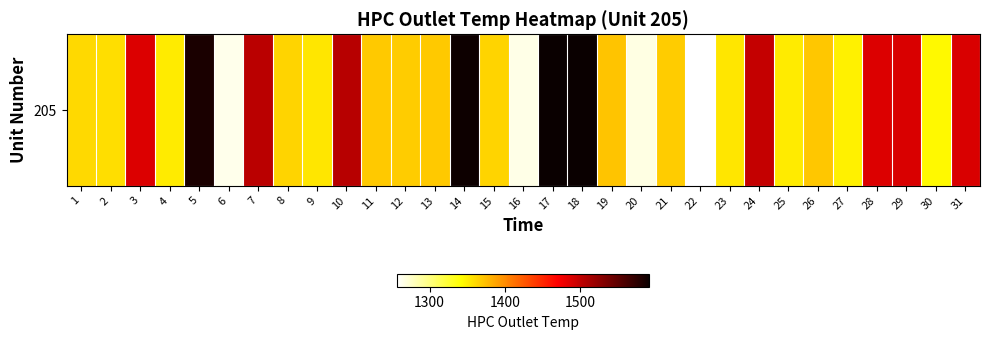

Which has a higher value, 22 or 10?

10